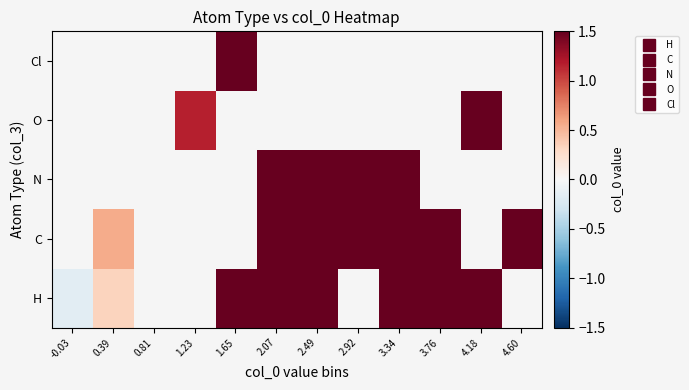

Is it true that H equals -0.2 at -0.03?

True